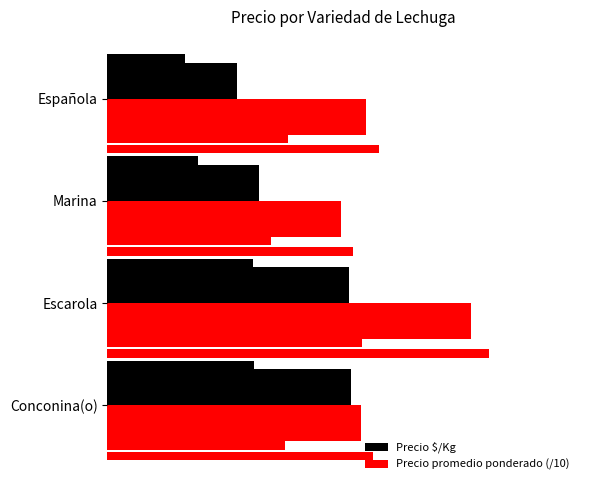

Reading right to left, transcribe all the data shown in this chart.

Precio $/Kg: 264.0	308.0	492.0	496.0
Precio promedio ponderado (/10): 525.0	475.0	739.2	514.6